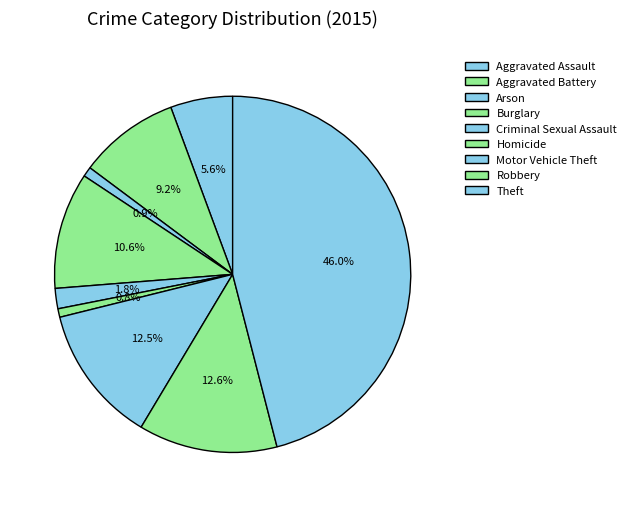

Combined, do Criminal Sexual Assault and Aggravated Assault account for over 50%?

No